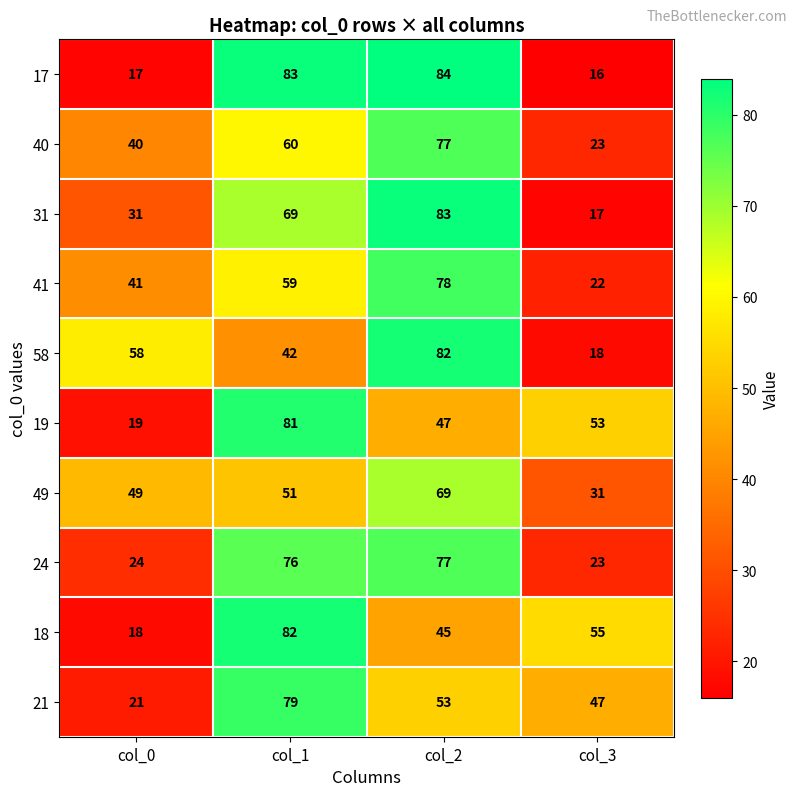

What is the spread (max minus min) of values at col_1?

41